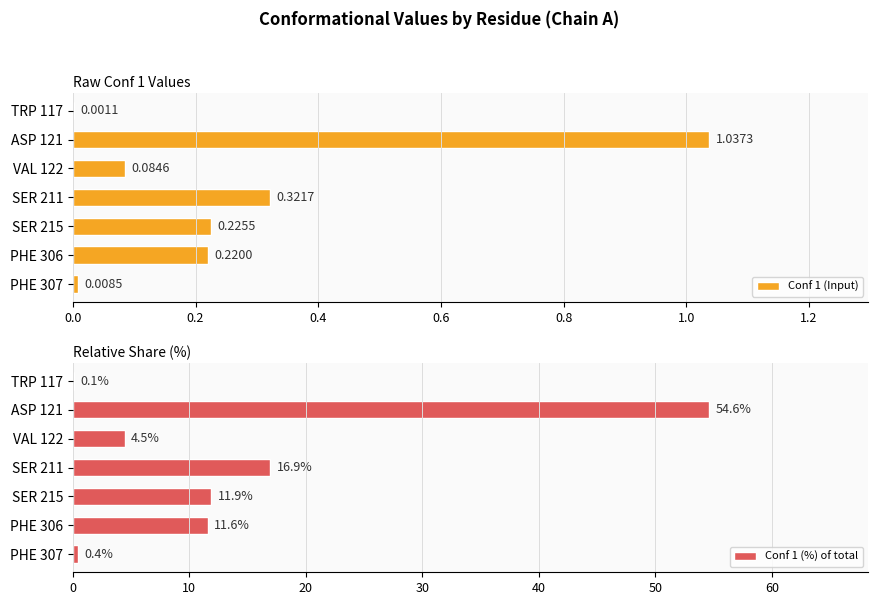

What is the sum of all Conf 1 (Input) values?

1.9